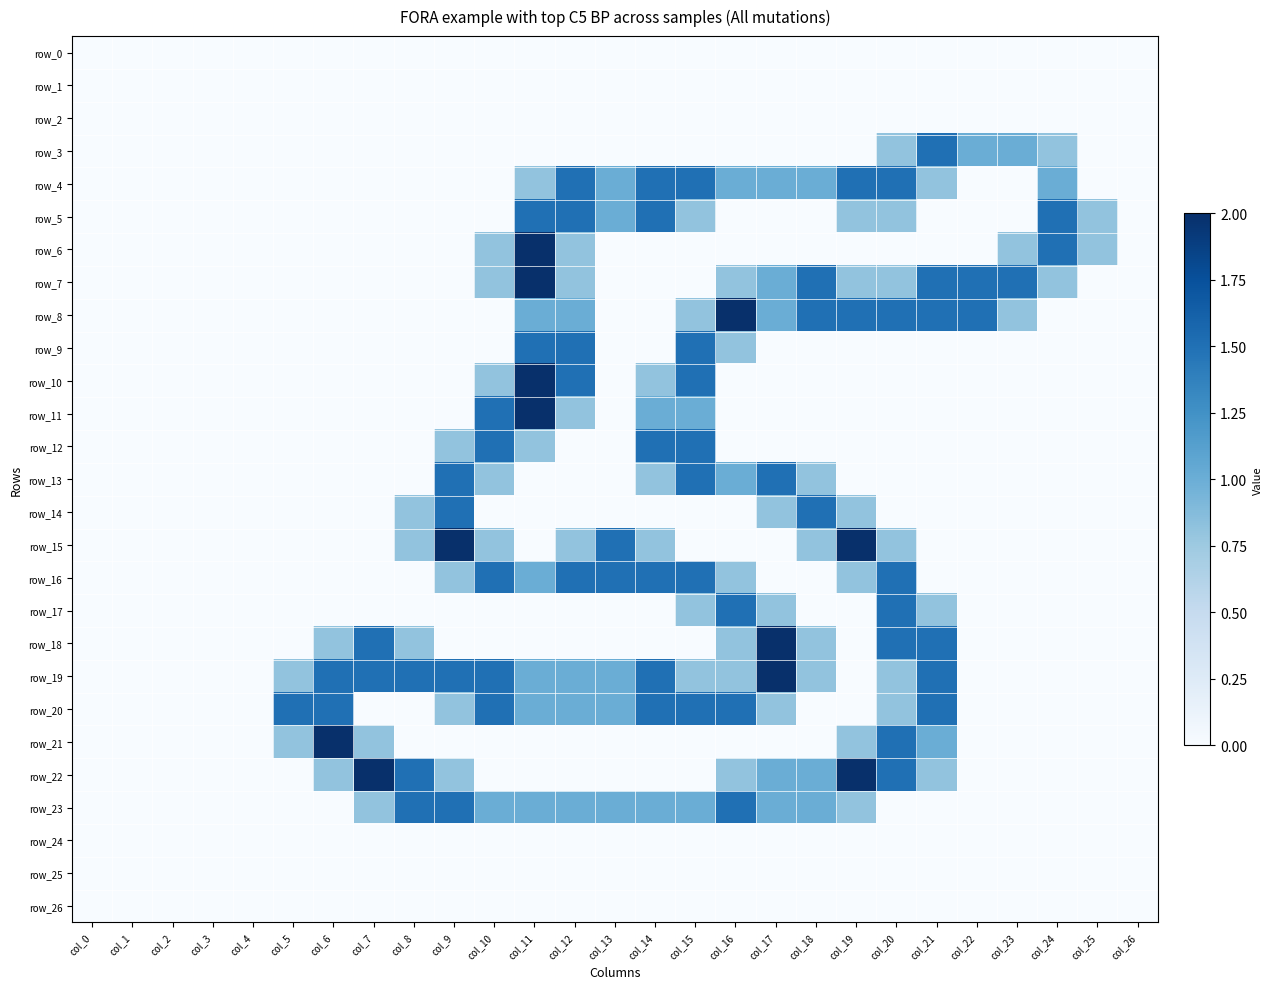

The value of row_2 at col_26 is 0.0. True or false?

True